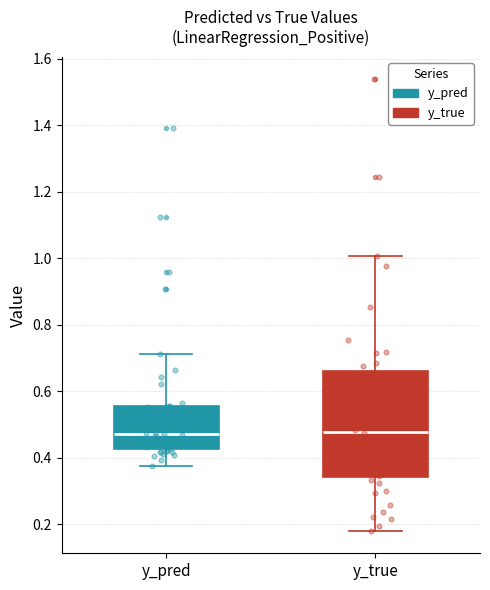

Reading left to right, read every box against the y-axis: the position of its median line, the range the box covers, and the ends of its whiskers. The values are not printed on the chart, so give them approximately, as read against the axis.

y_pred: median 0.48, box 0.42 to 0.56, whiskers 0.38 to 0.72
y_true: median 0.48, box 0.34 to 0.66, whiskers 0.18 to 1.00